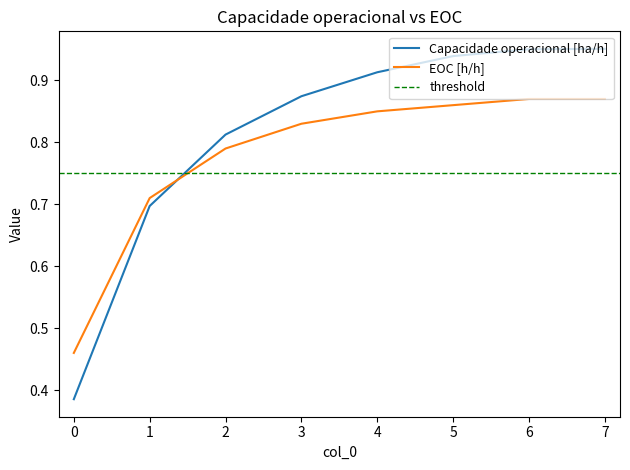

Which series changed the most between 1 and 4?

Capacidade operacional [ha/h]